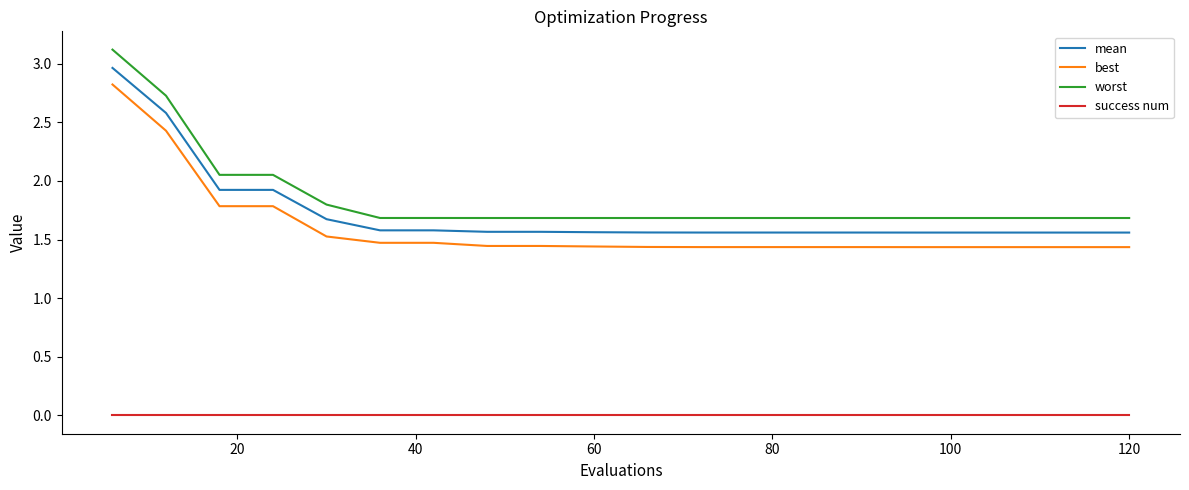

True or false: success num and mean cross at least once.

False